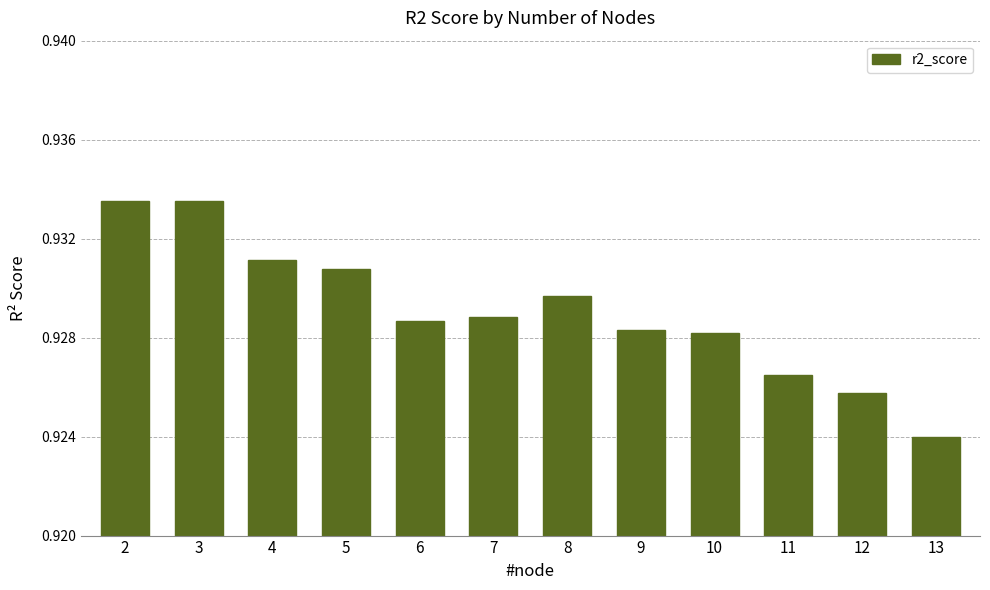

Between 6 and 11, which is larger?

6